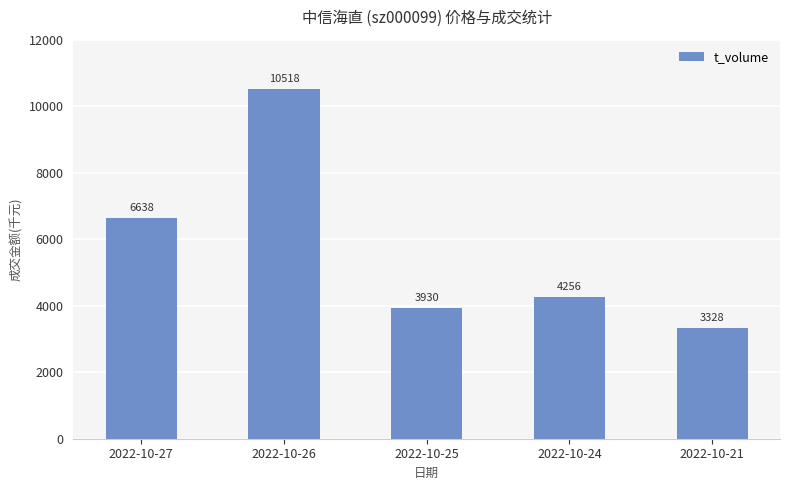

What is the average value?

5734